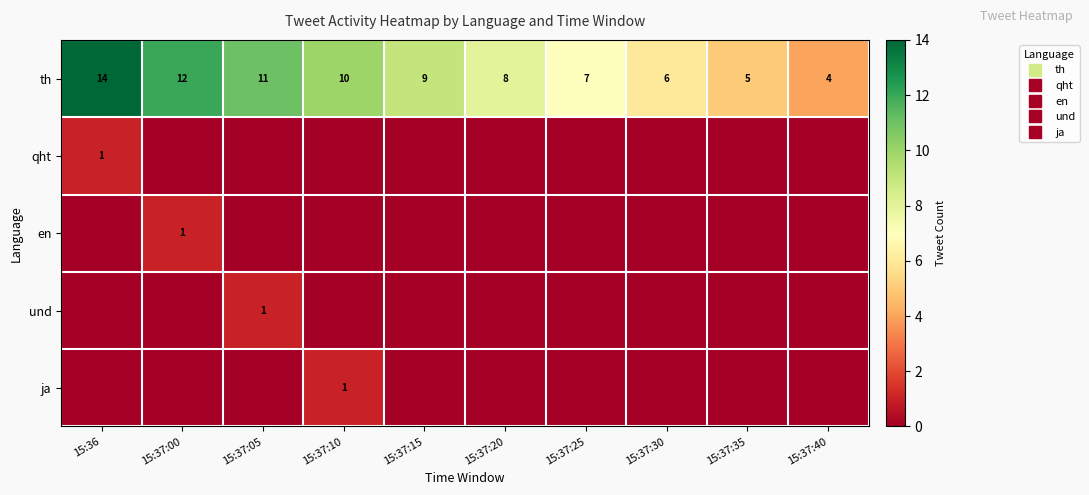

Read the th value at 15:37:30, to the nearest 10.

10